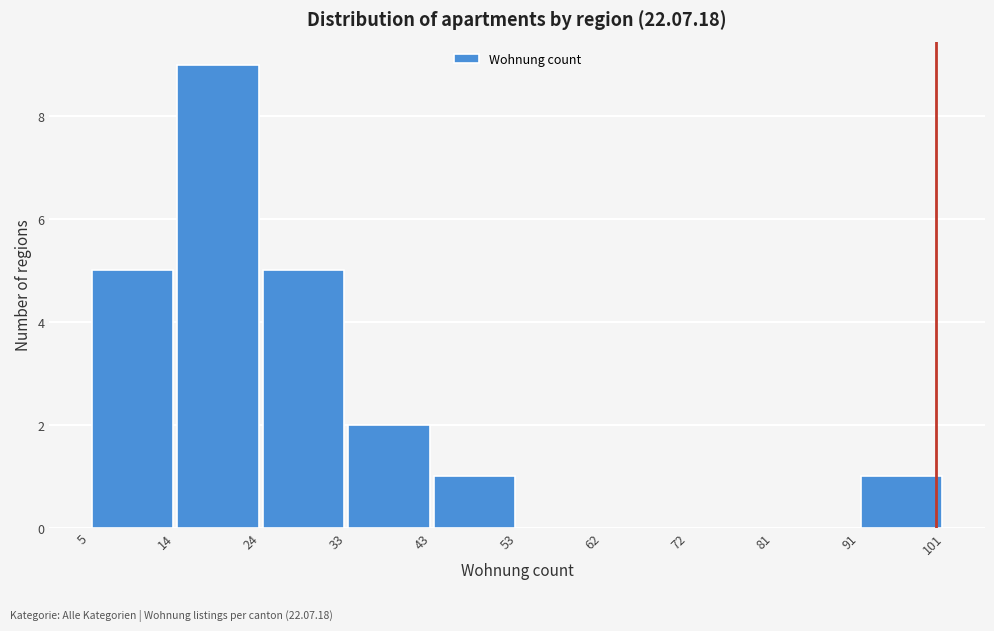

Reading left to right, transcribe this chart: for each bar, give the range it covers on the x-axis and its height. The values are not printed on the chart, so give them approximately, as read against the axis.

5 to 14: 5
14 to 24: 9
24 to 33: 5
33 to 43: 2
43 to 53: 1
53 to 62: 0
62 to 72: 0
72 to 81: 0
81 to 91: 0
91 to 101: 1